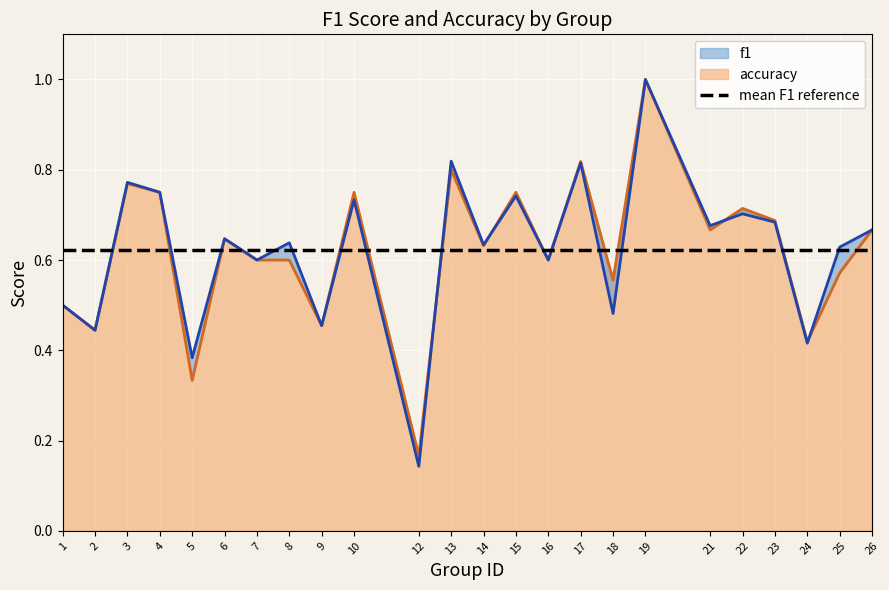

Between 3 and 7, which series saw the biggest shift?

f1